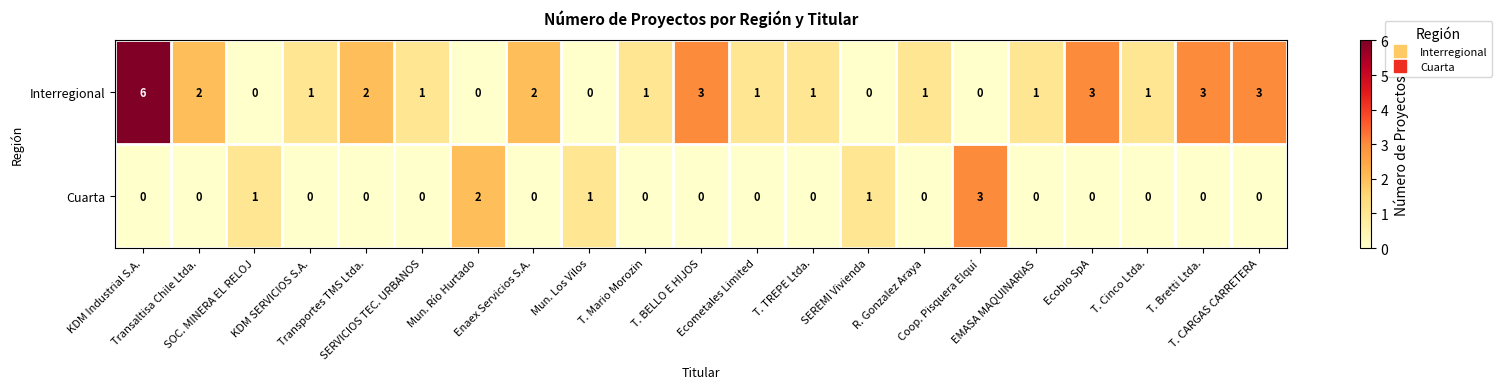

At T. TREPE Ltda., list the series in order from largest to smallest.

Interregional, Cuarta